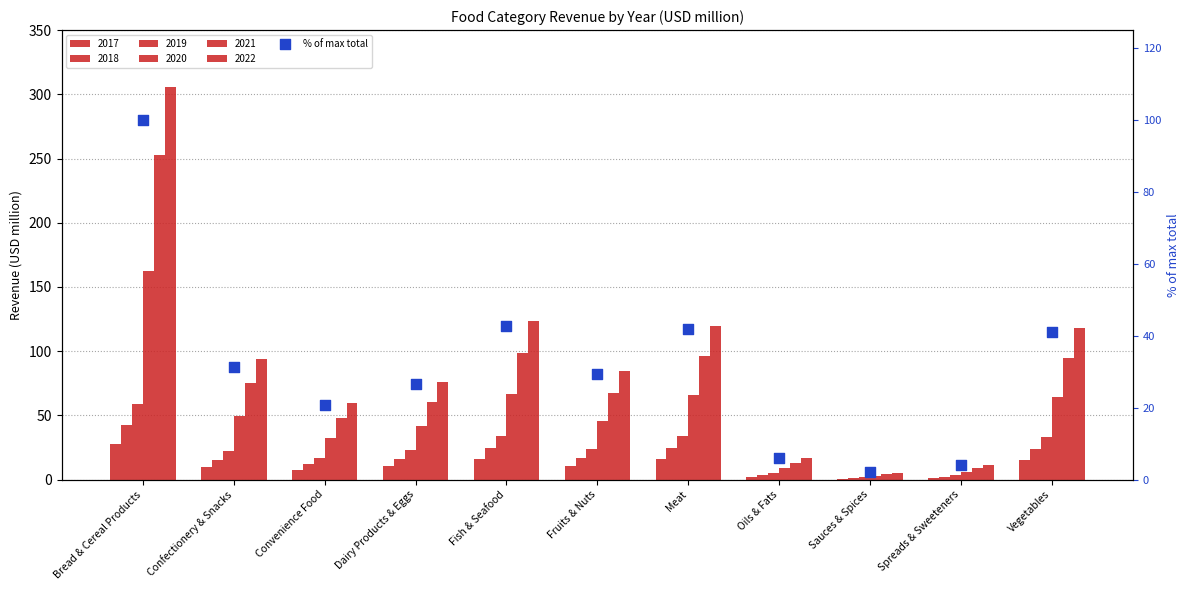

Between Meat and Convenience Food, which is larger?

Meat